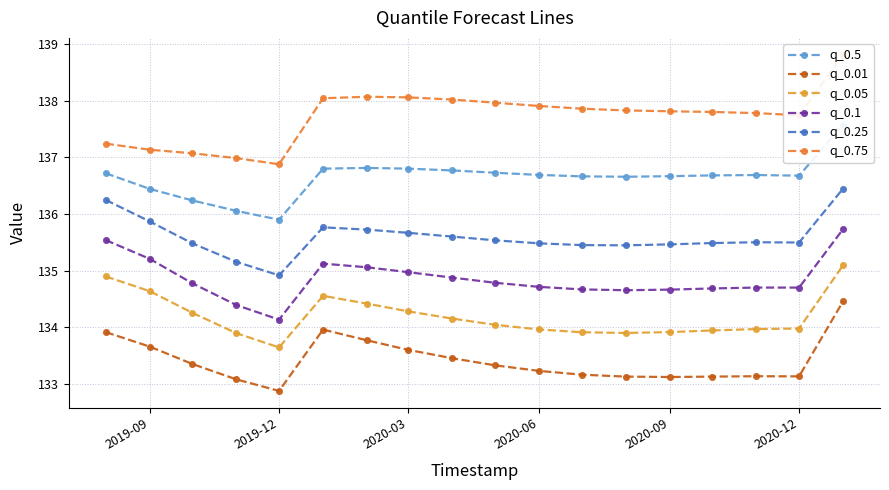

True or false: q_0.1 and q_0.75 cross at least once.

False